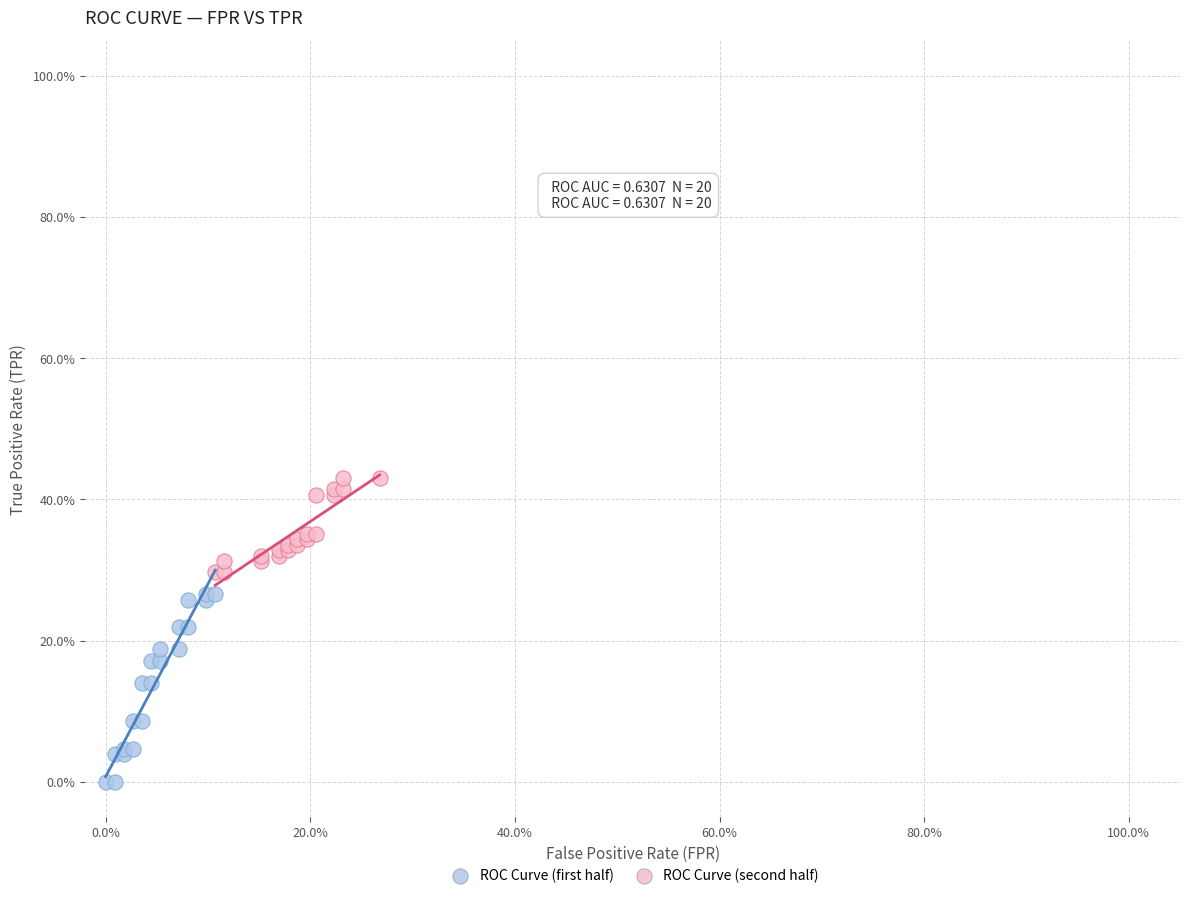

What are all the series names shown in the legend?

ROC Curve (first half), ROC Curve (second half)